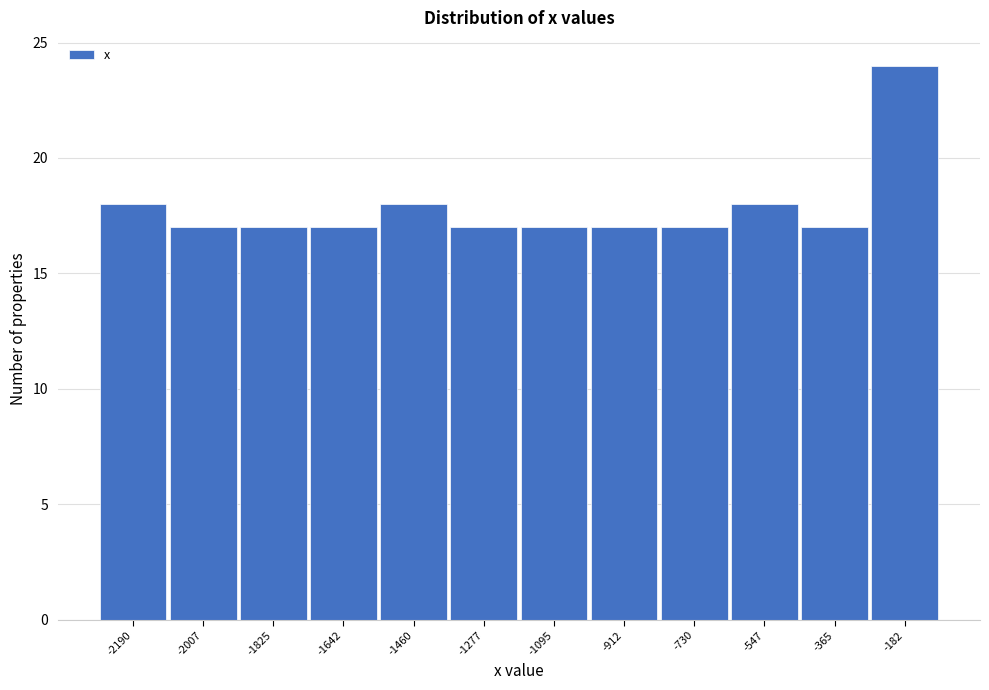

Reading left to right, what are all the values shown in this chart?

-2190=18	-2007=17	-1825=17	-1642=17	-1460=18	-1277=17	-1095=17	-912=17	-730=17	-547=18	-365=17	-182=24